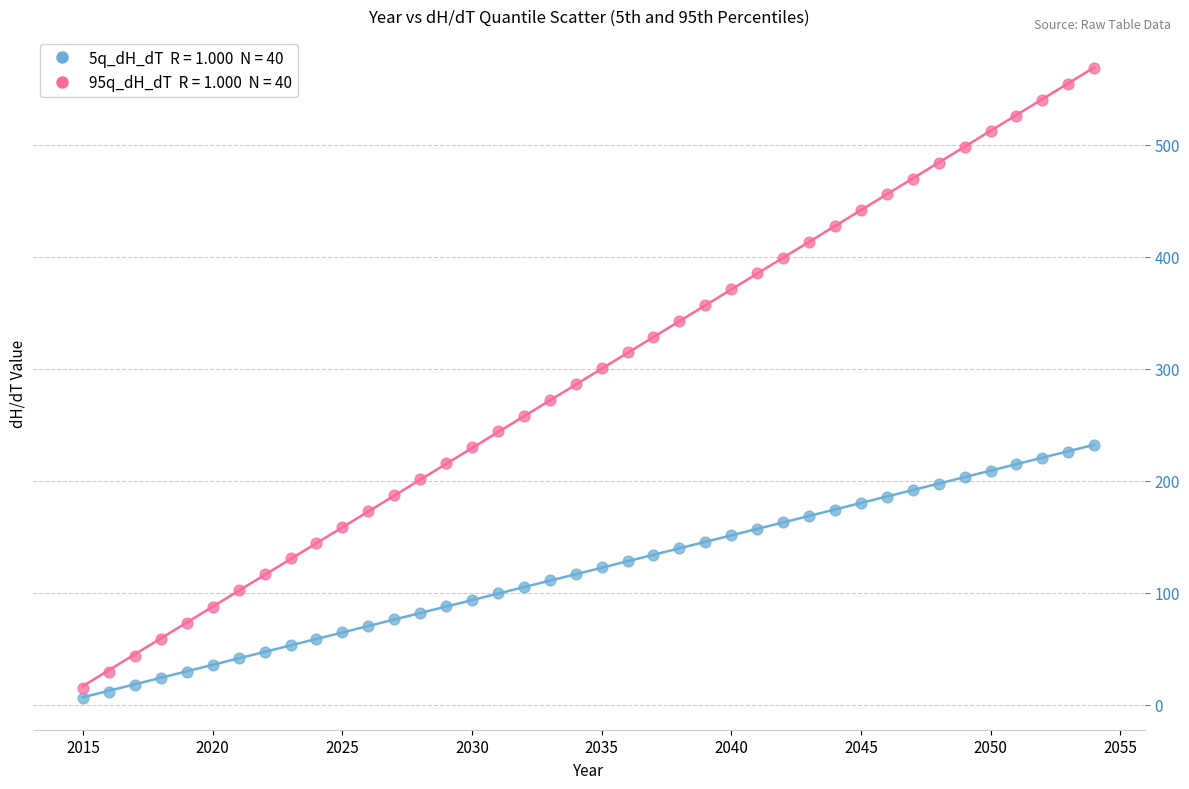

Across all data points, what is the range of X values (max minus min)?

39.0